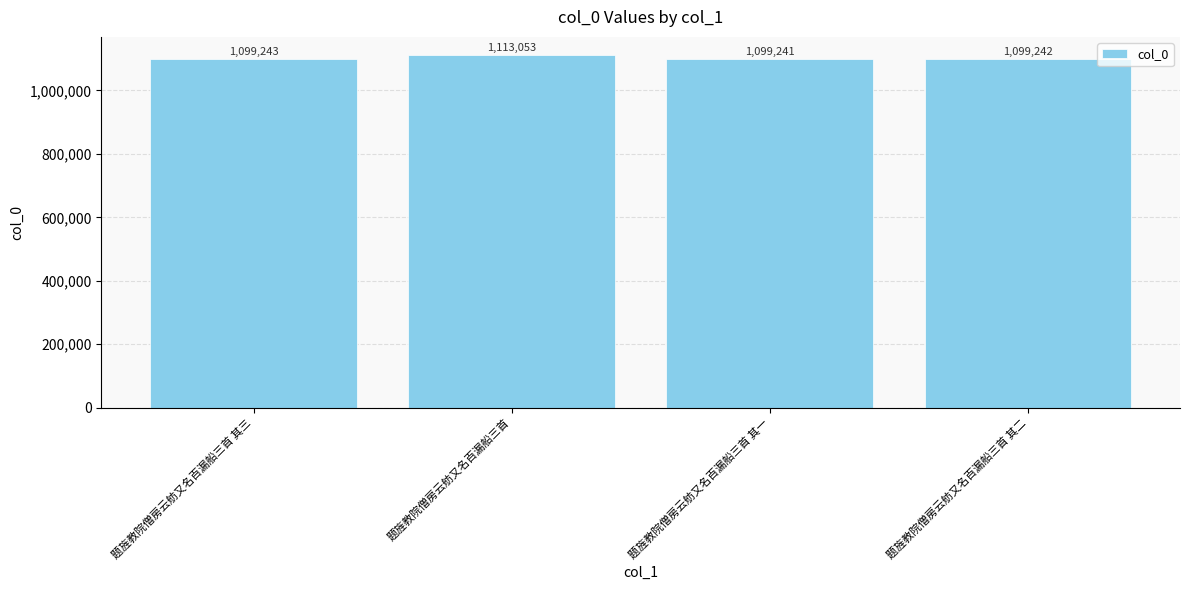

What is the change in value from 题旌教院僧房云舫又名百漏船三首 to 题旌教院僧房云舫又名百漏船三首 其二?

-13811